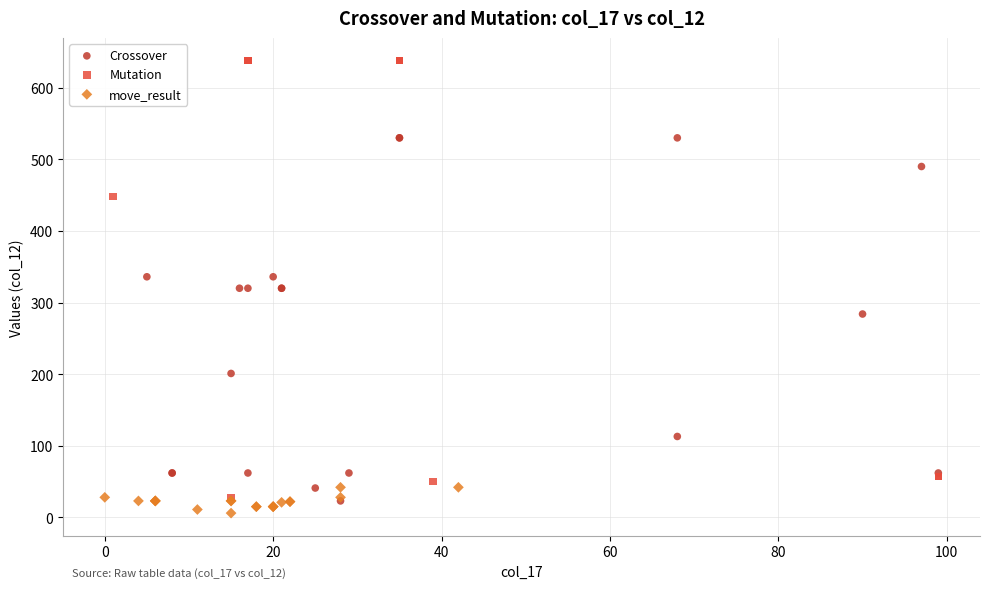

Which series contains the highest Y value?

Mutation